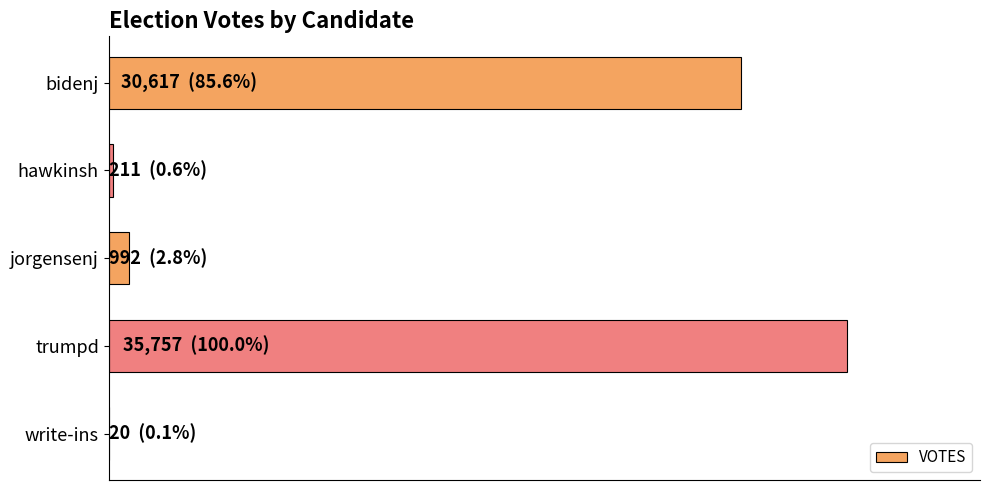

Which category has the highest value across all series?

trumpd